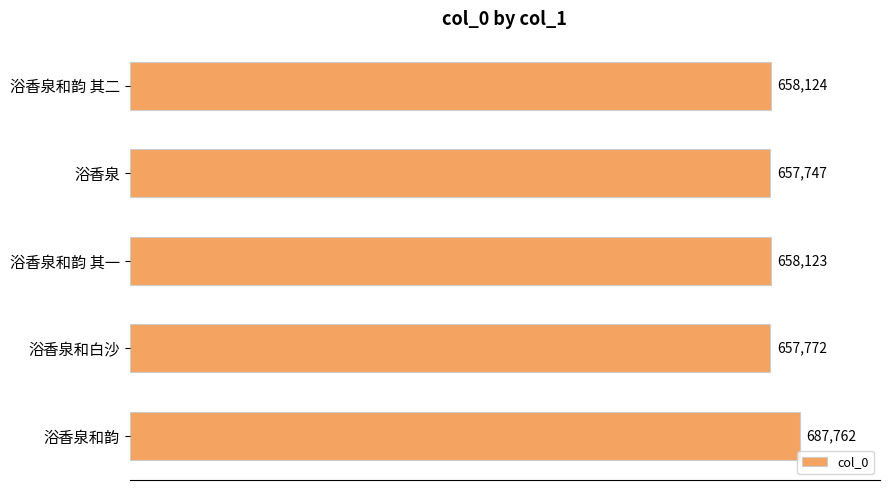

How many values are below 658123?

2